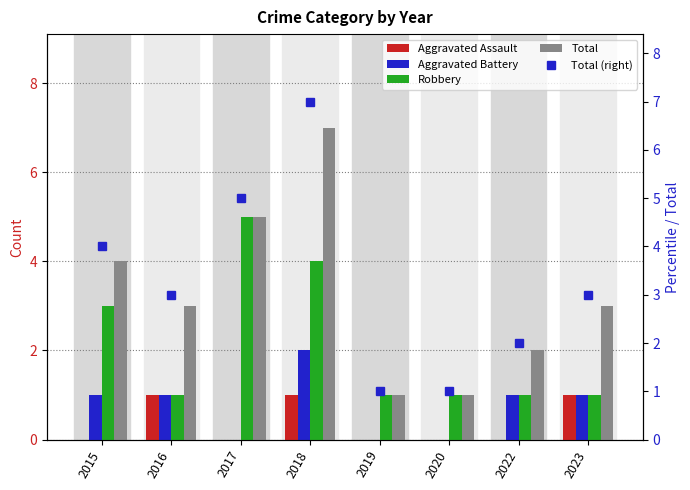

What is the maximum value shown in the chart?

7